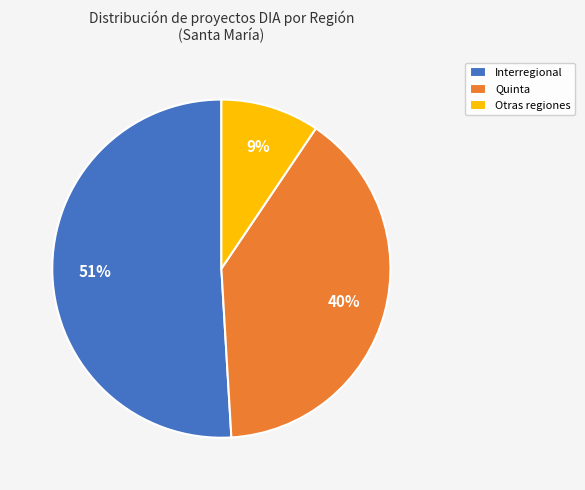

Which category has the biggest portion of the pie?

Interregional